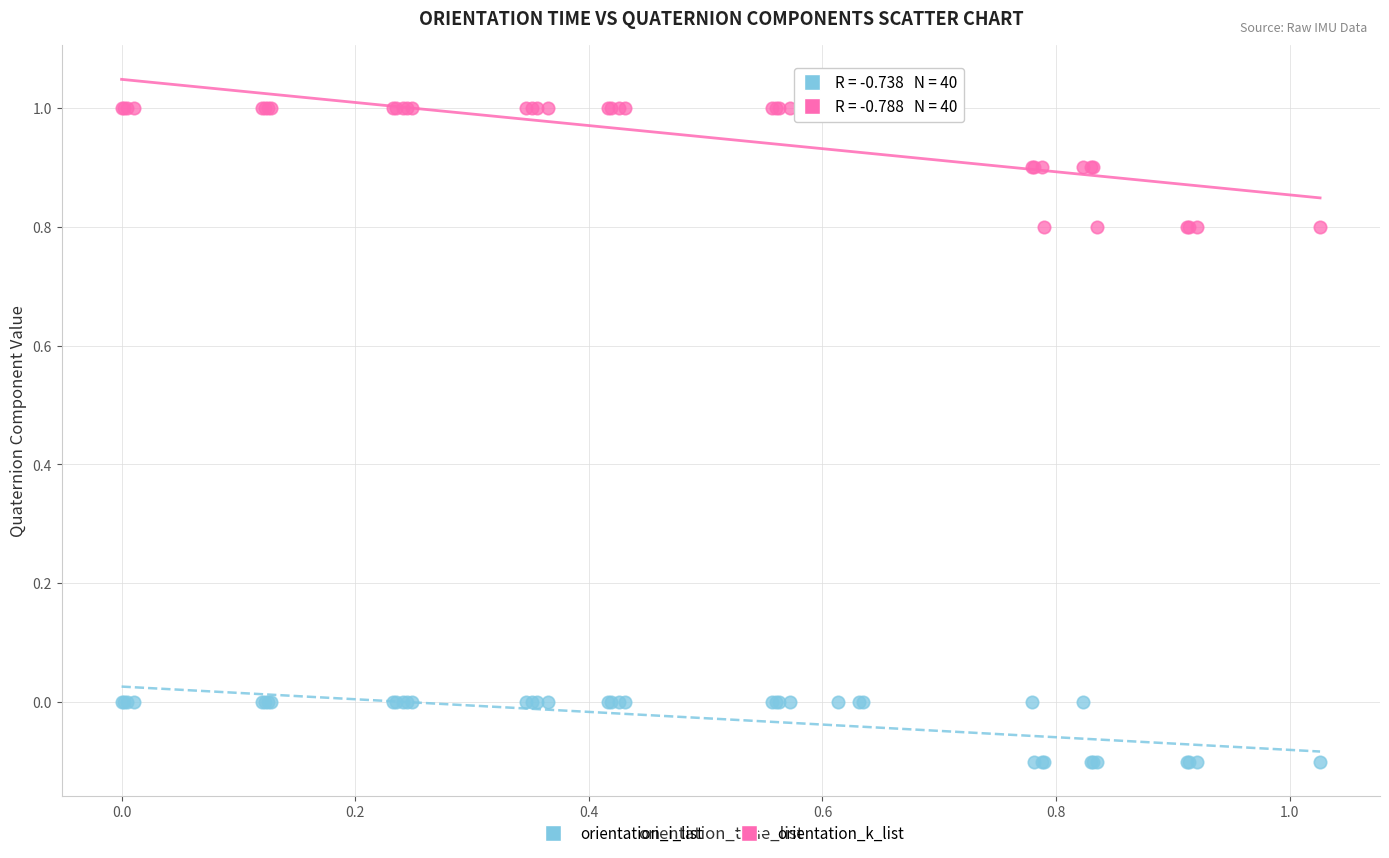

Which series contains the lowest Y value?

orientation_i_list